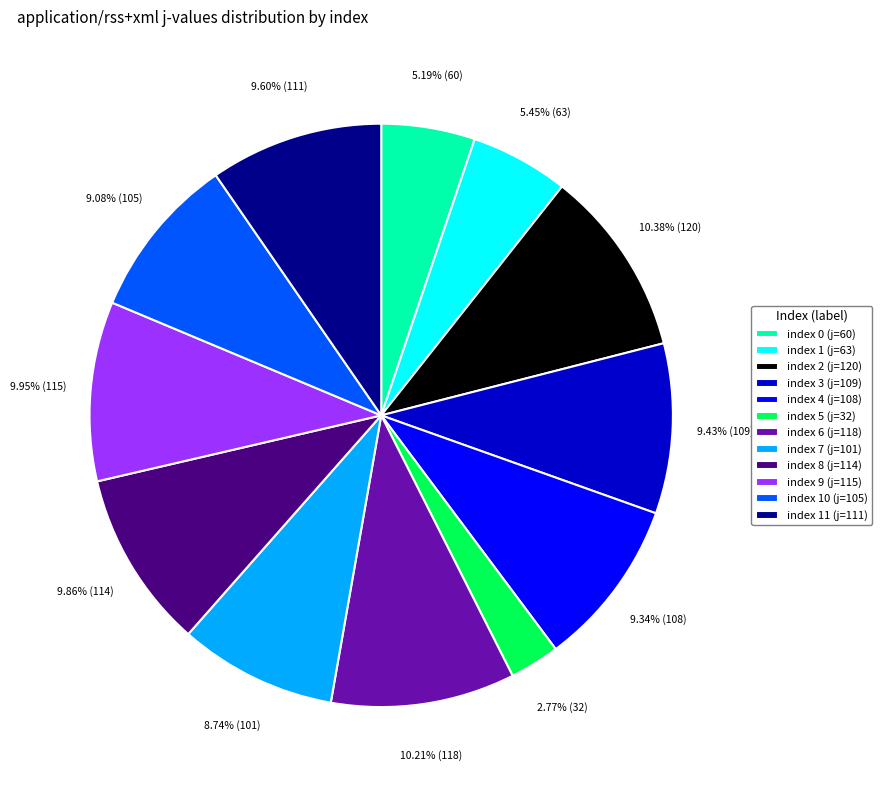

Is the sum of index 9 (j=115) and index 0 (j=60) greater than half?

No